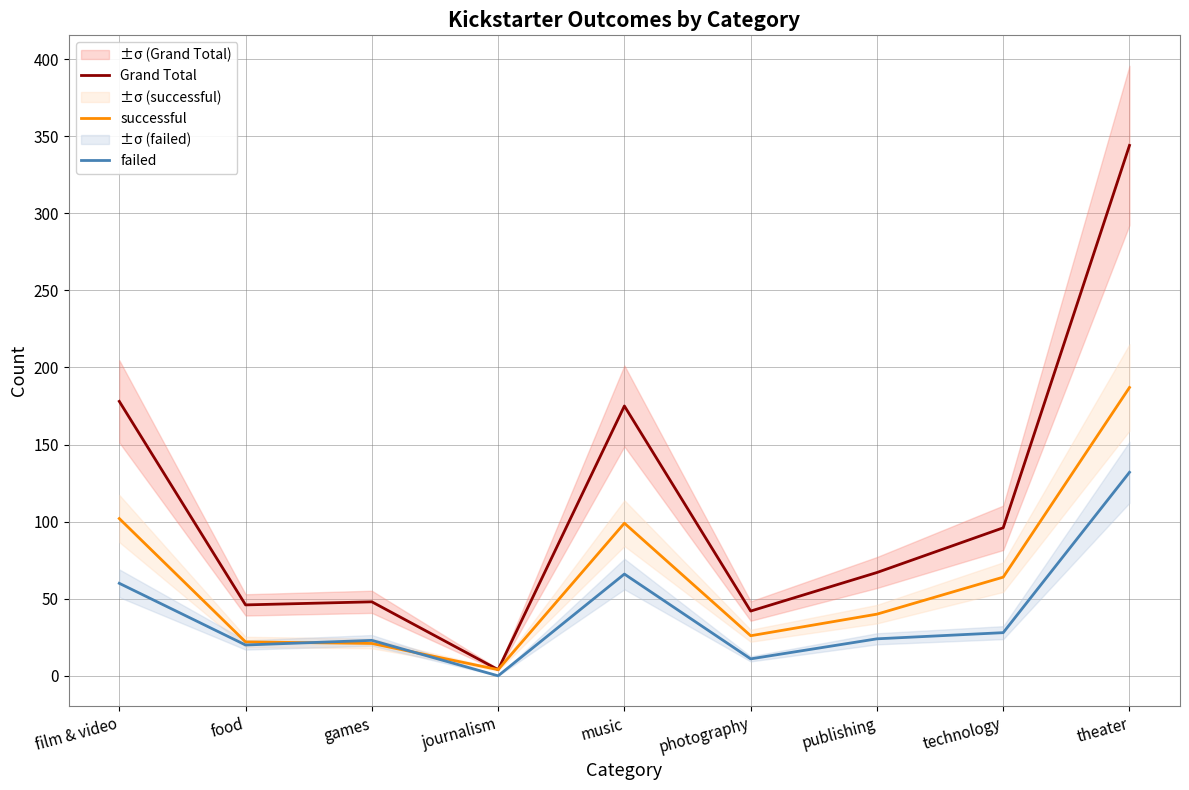

What is the average value of the Grand Total series?

111